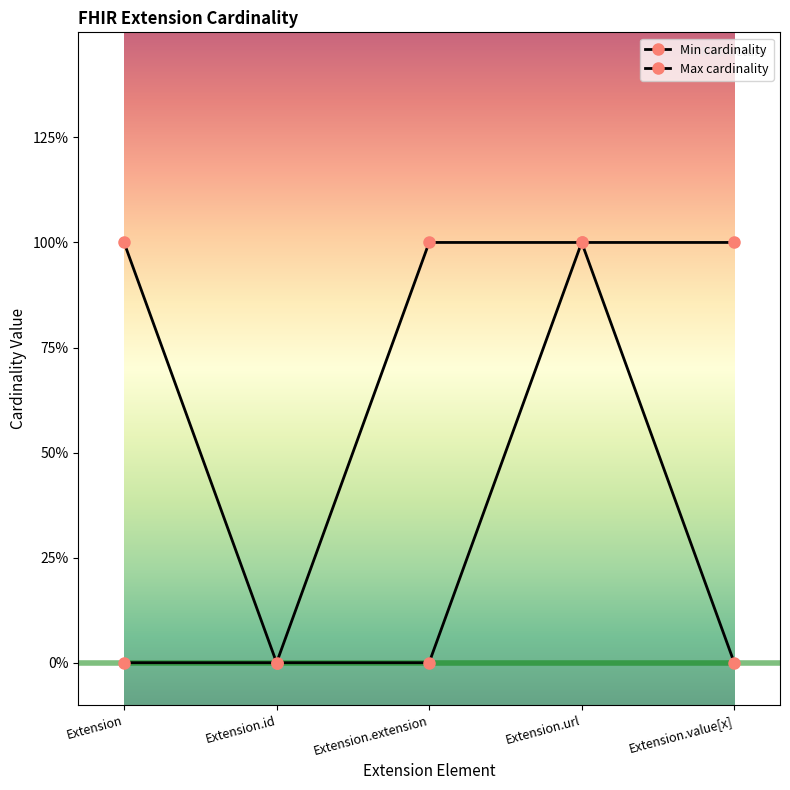

What is the difference between the Max cardinality values at Extension.value[x] and Extension.id?

1